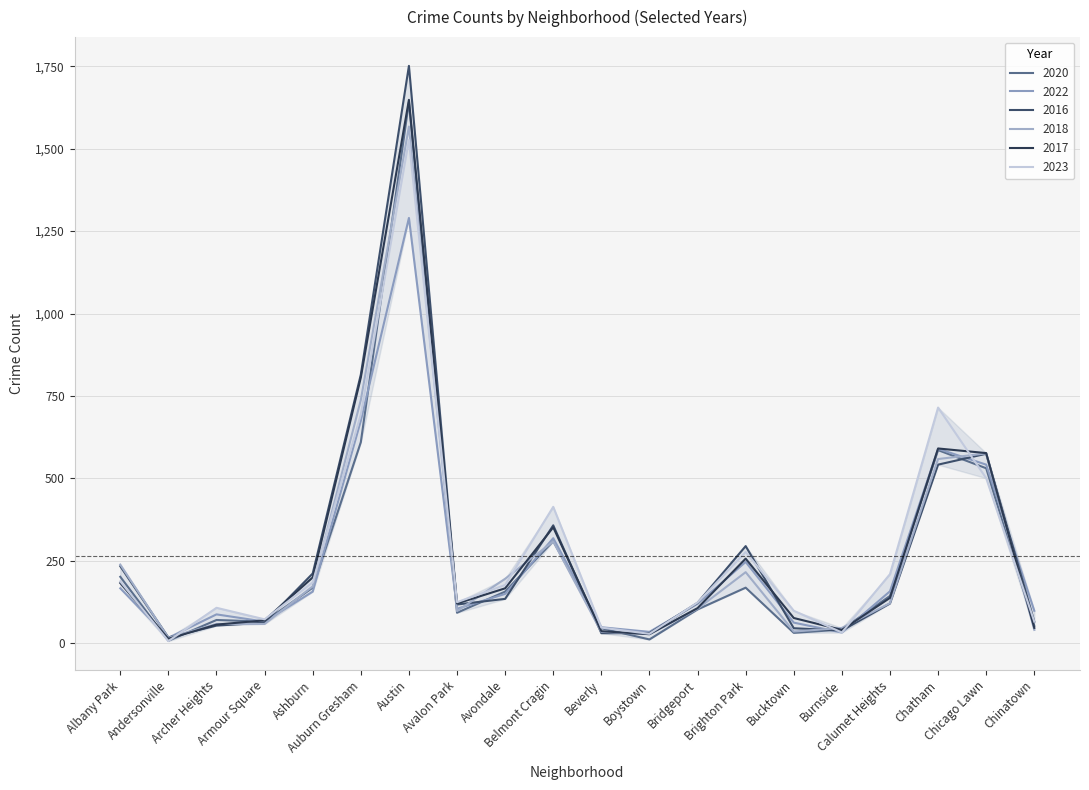

What is the lowest value of the 2016 series?

18